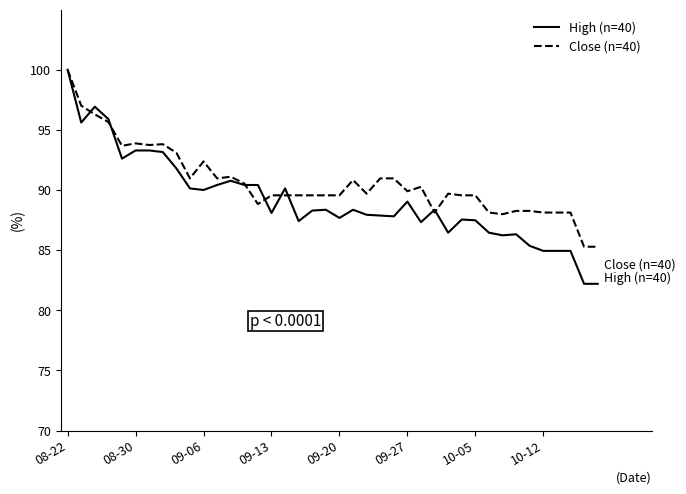

What is the minimum value for High (n=40)?

82.2